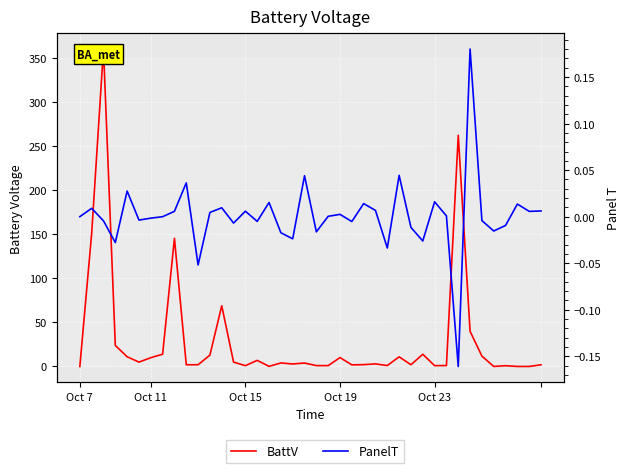

Is the value of PanelT at 24 greater than the value of BattV at 17?

No